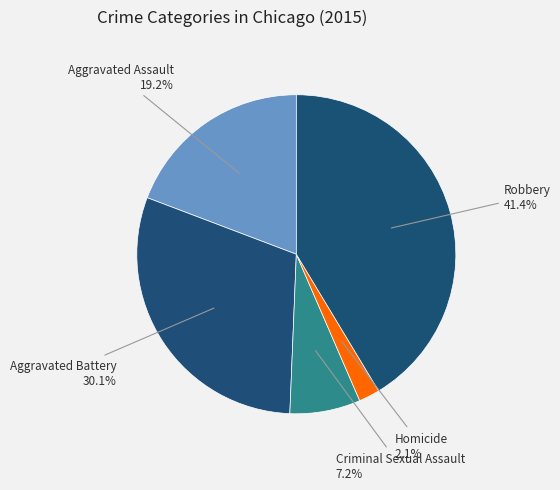

The Aggravated Assault slice represents 11% of the pie. True or false?

False